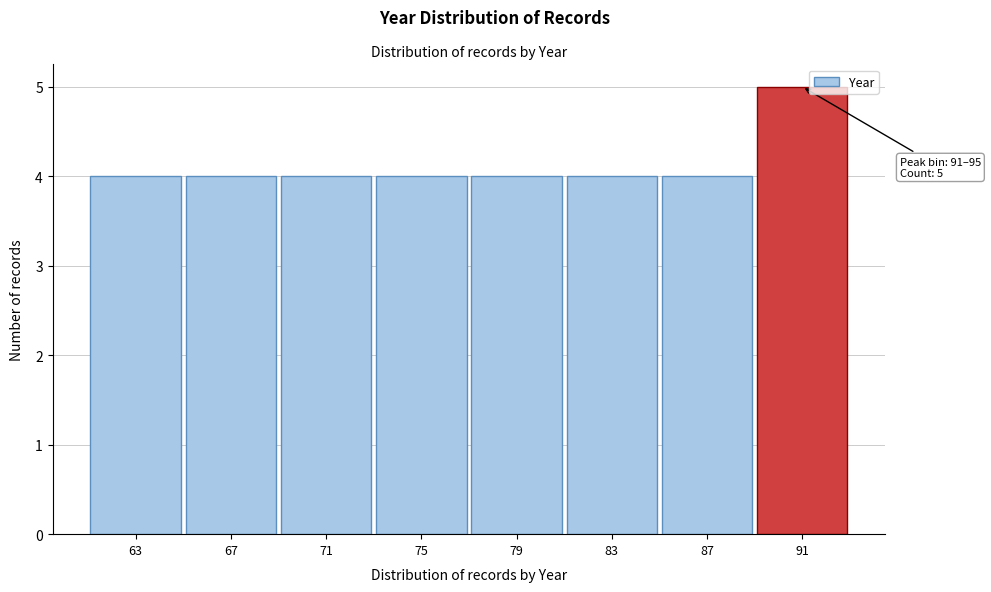

Reading right to left, transcribe all the data shown in this chart.

91=5	87=4	83=4	79=4	75=4	71=4	67=4	63=4